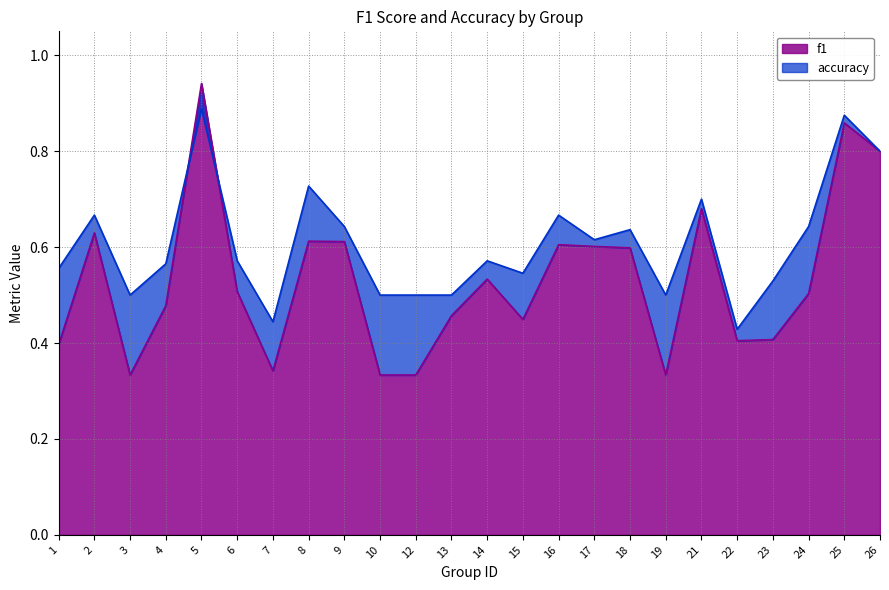

Reading left to right, extract all data points from this chart.

f1: 1=0.4	2=0.6	3=0.3	4=0.5	5=0.9	6=0.5	7=0.3	8=0.6	9=0.6	10=0.3	12=0.3	13=0.5	14=0.5	15=0.4	16=0.6	17=0.6	18=0.6	19=0.3	21=0.7	22=0.4	23=0.4	24=0.5	25=0.9	26=0.8
accuracy: 1=0.6	2=0.7	3=0.5	4=0.6	5=0.9	6=0.6	7=0.4	8=0.7	9=0.6	10=0.5	12=0.5	13=0.5	14=0.6	15=0.5	16=0.7	17=0.6	18=0.6	19=0.5	21=0.7	22=0.4	23=0.5	24=0.6	25=0.9	26=0.8